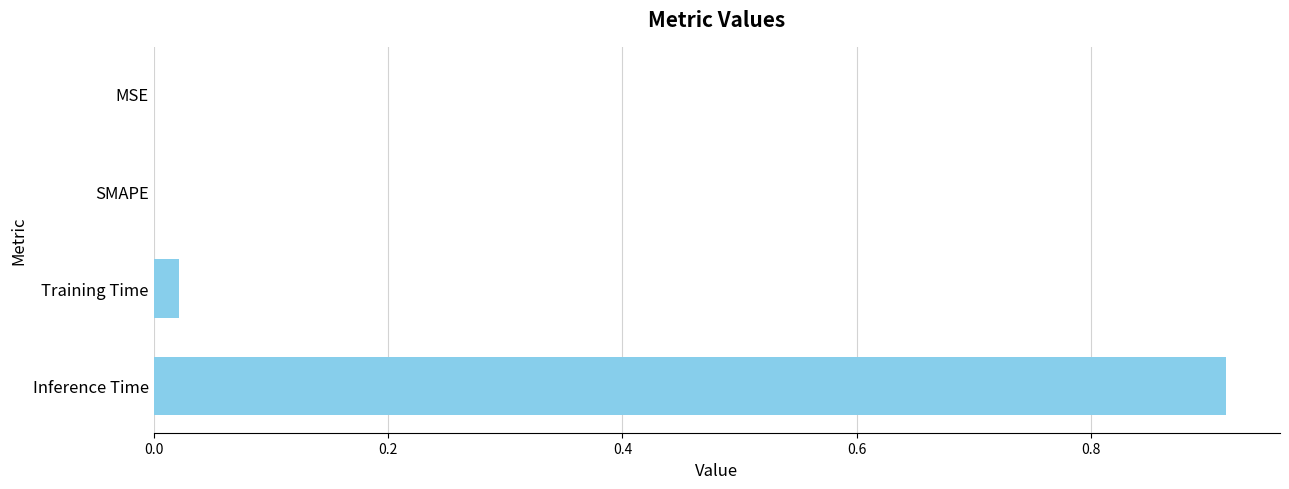

Is it true that the value at MSE is 0.0?

True